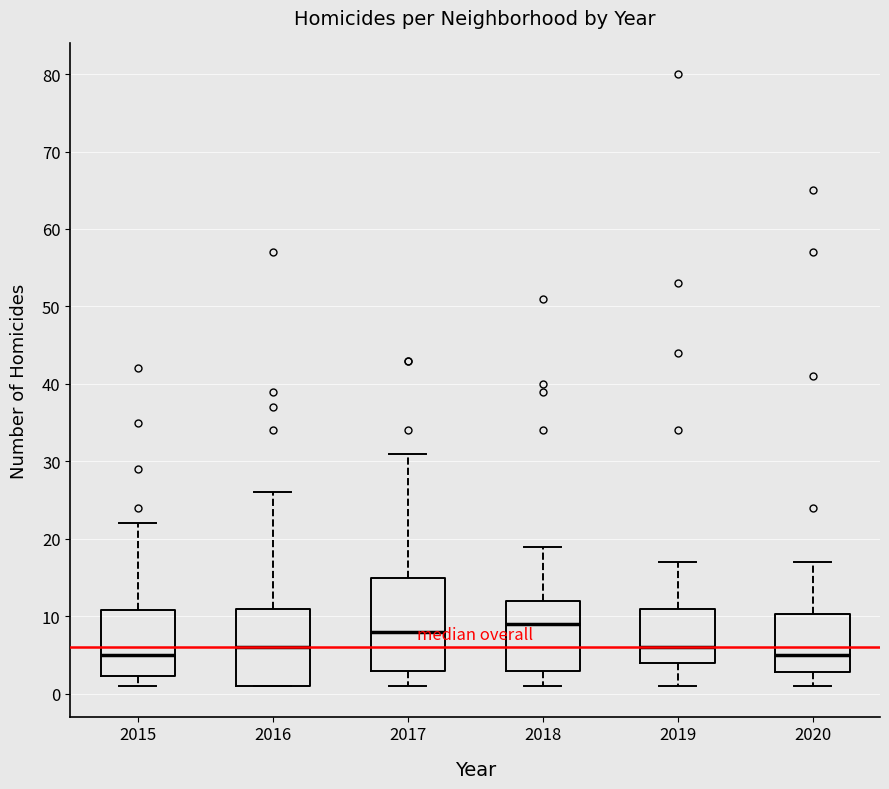

Reading left to right, read every box against the y-axis: the position of its median line, the range the box covers, and the ends of its whiskers. The values are not printed on the chart, so give them approximately, as read against the axis.

2015: median 5, box 2 to 11, whiskers 1 to 22
2016: median 6, box 1 to 11, whiskers 1 to 26
2017: median 8, box 3 to 15, whiskers 1 to 31
2018: median 9, box 3 to 12, whiskers 1 to 19
2019: median 6, box 4 to 11, whiskers 1 to 17
2020: median 5, box 3 to 10, whiskers 1 to 17